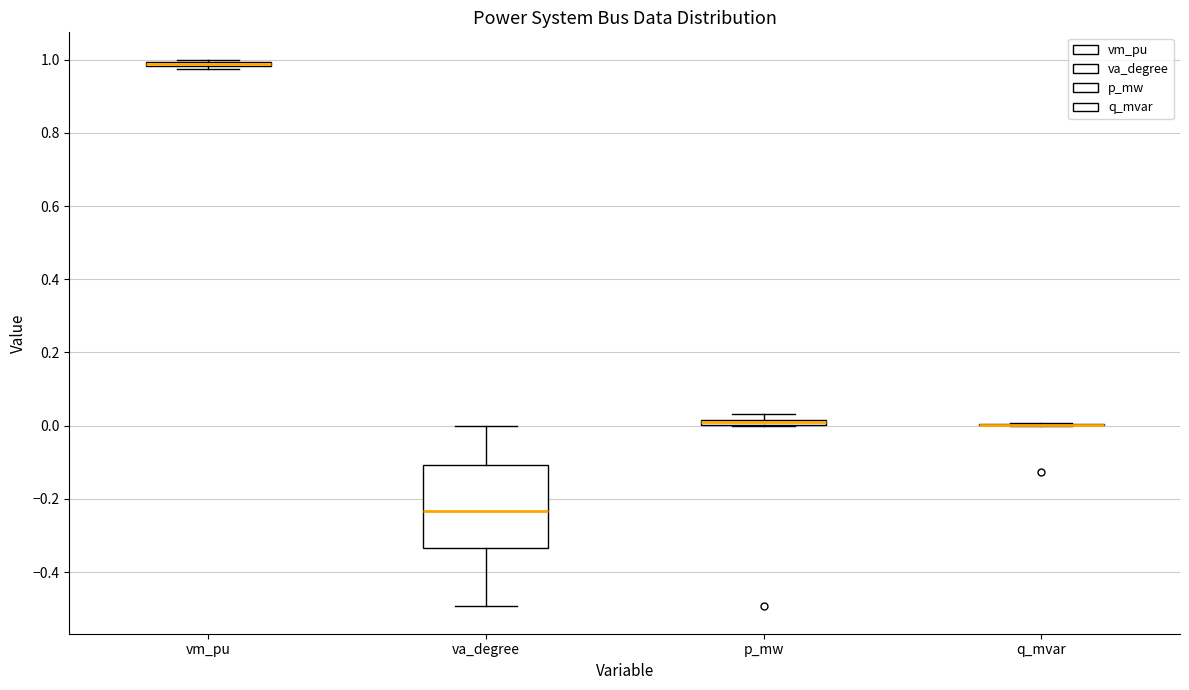

Comparing the boxes themselves (not the whiskers), which one is the tallest?

va_degree